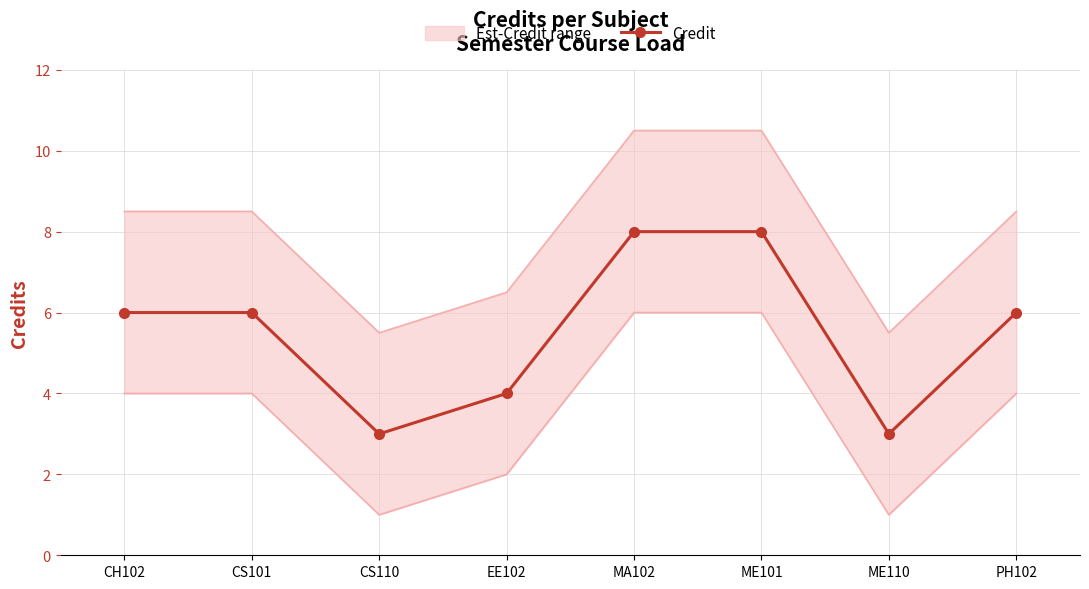

Approximately how many times larger is the value at CS101 compared to ME101?

0.8